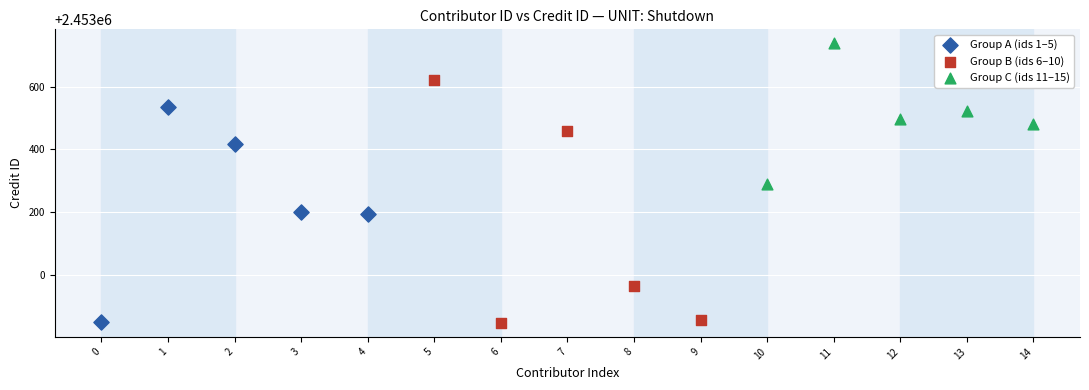

Which series has the widest spread of Y values?

Group B (ids 6–10)